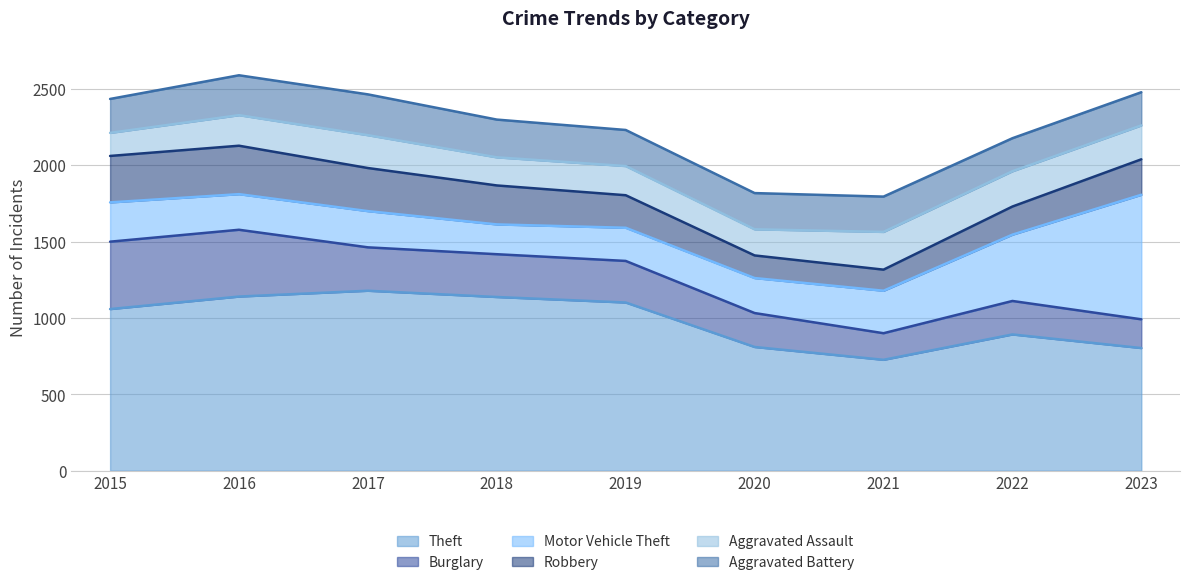

What is the difference between the maximum and minimum values in the Burglary series?

267